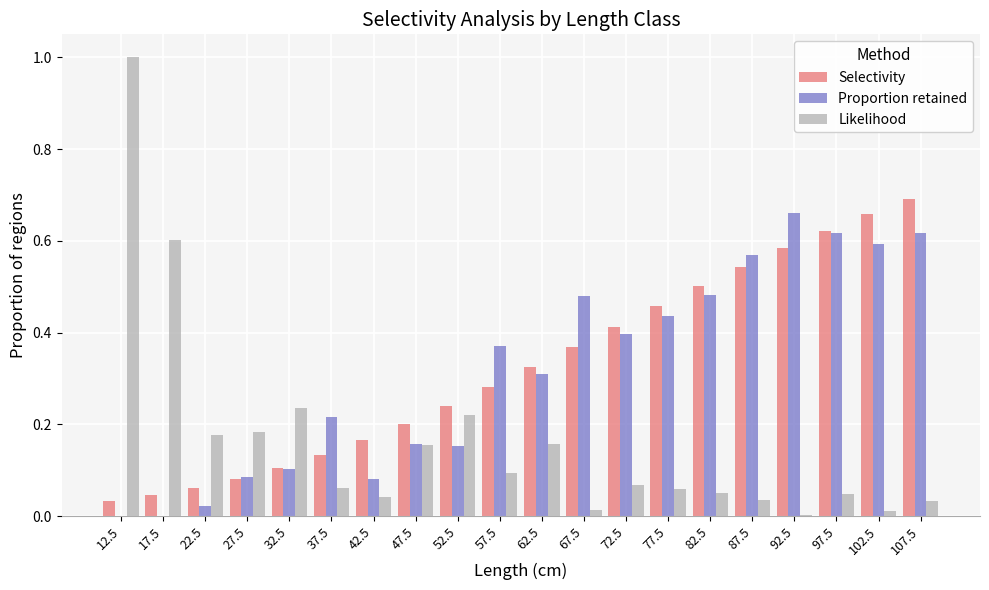

Which series changed the most between 52.5 and 107.5?

Proportion retained